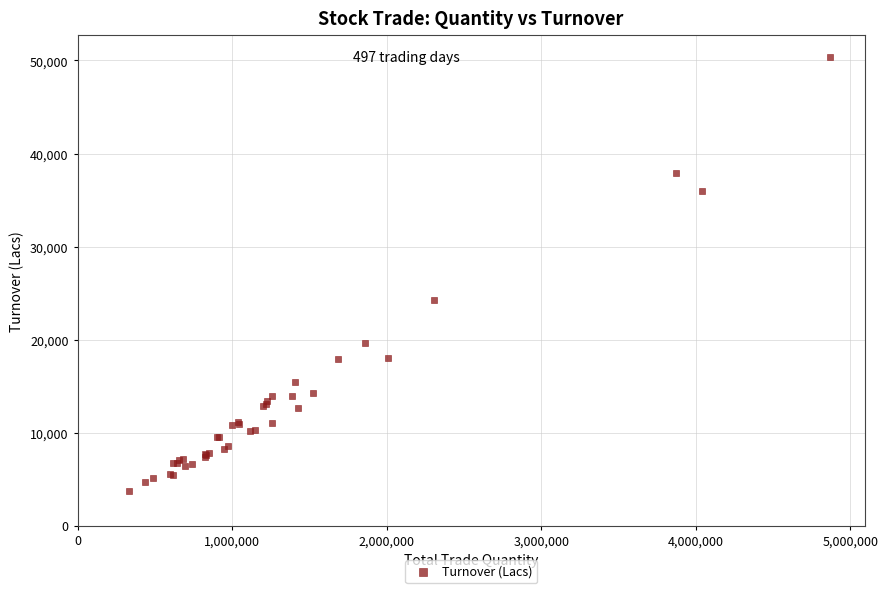

What Y value in the scatter plot is closest to 27018?

24290.3